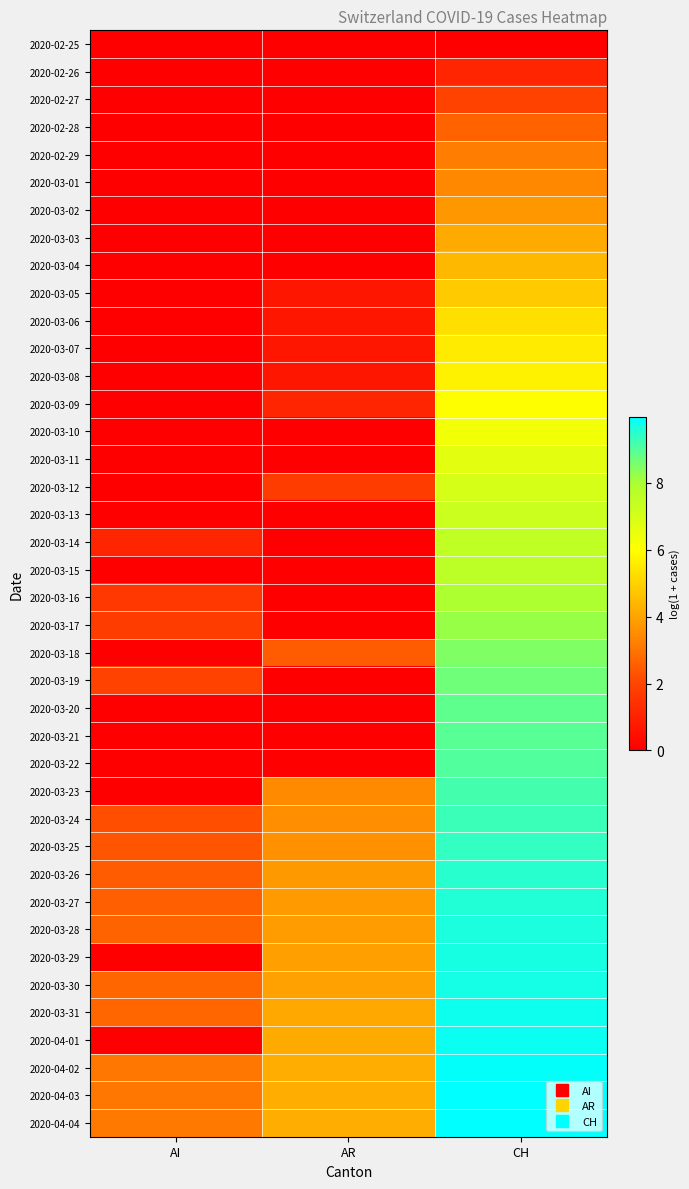

Which category has the highest value across all series?

CH